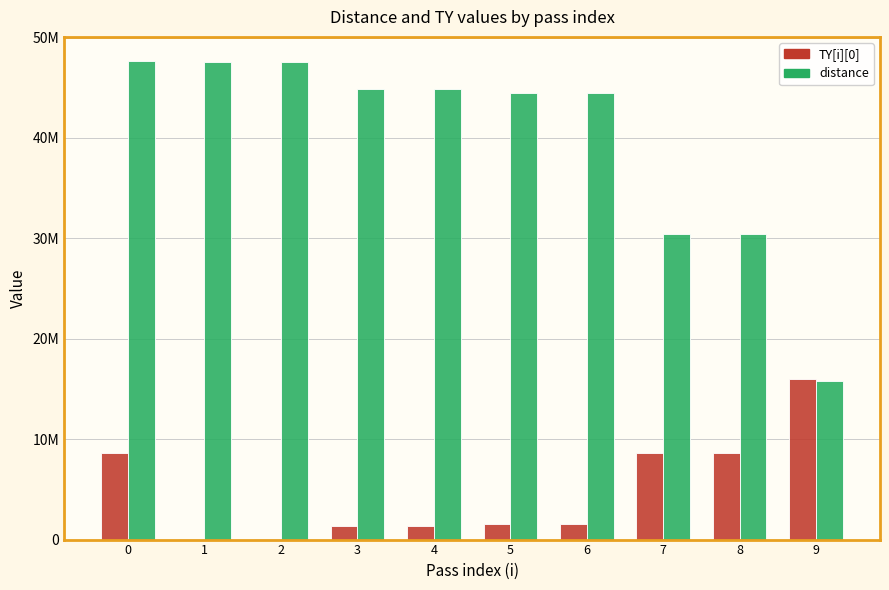

Rank the series by their average value, from highest to lowest.

distance, TY[i][0]